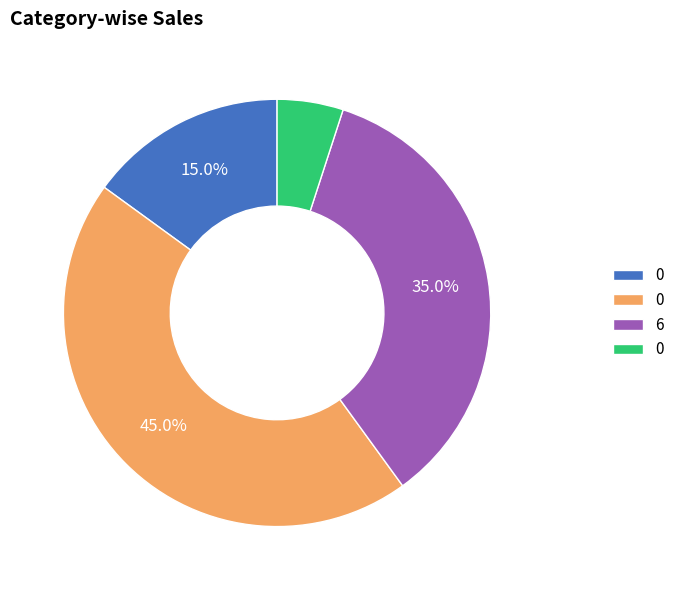

Does any single category account for the majority?

No